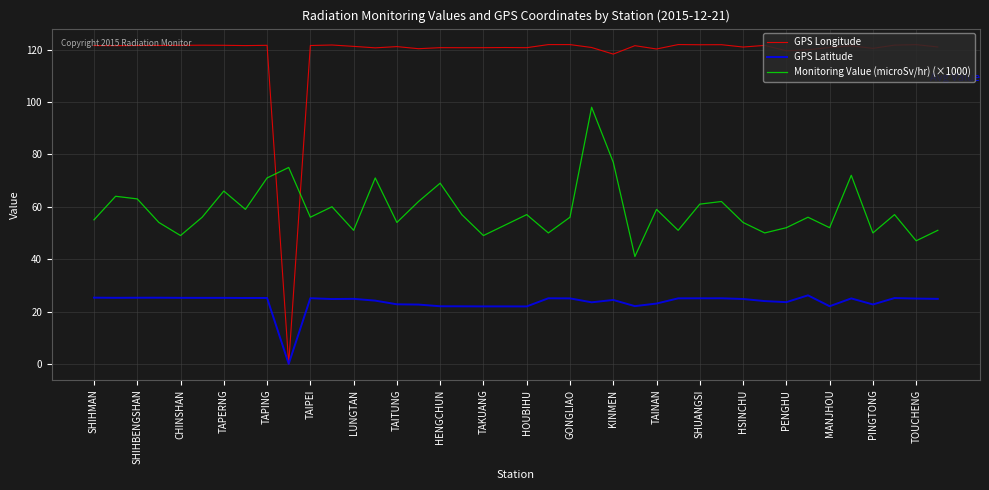

What are all the series names shown in the legend?

GPS Longitude, GPS Latitude, Monitoring Value (microSv/hr) (×1000)